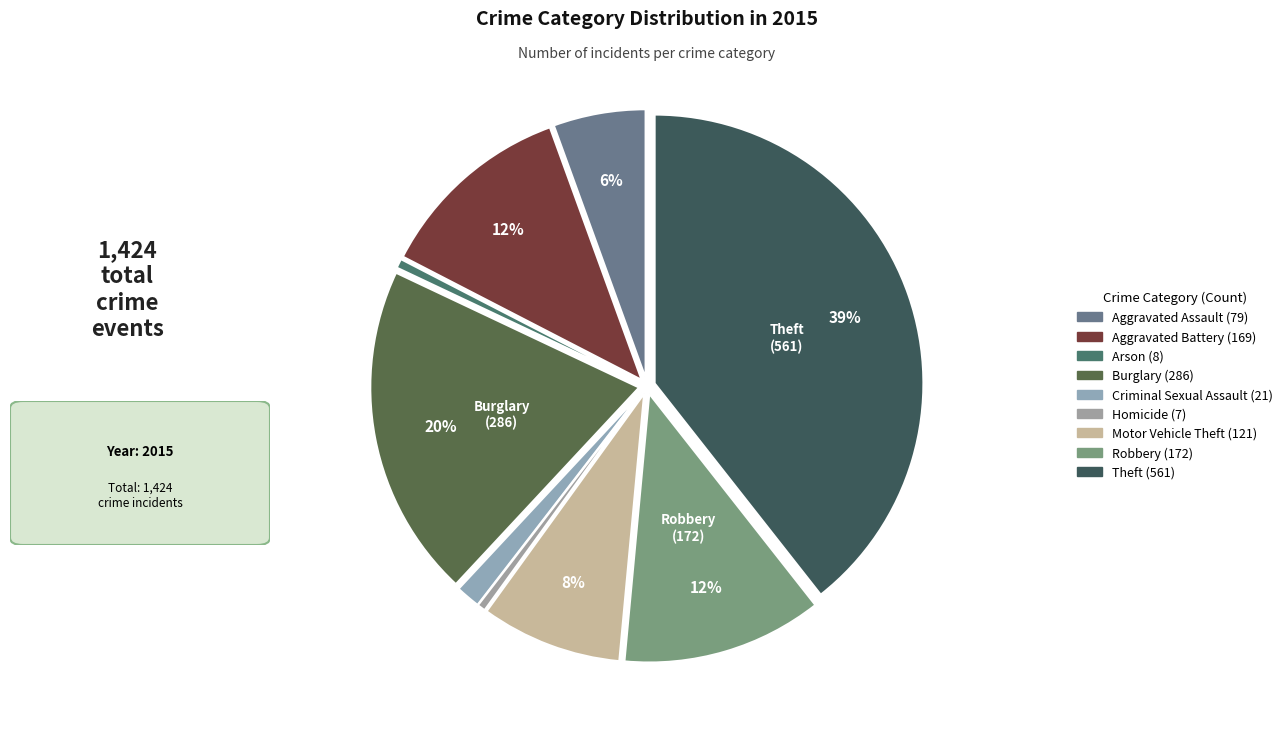

What is the smallest slice in the pie chart?

Homicide